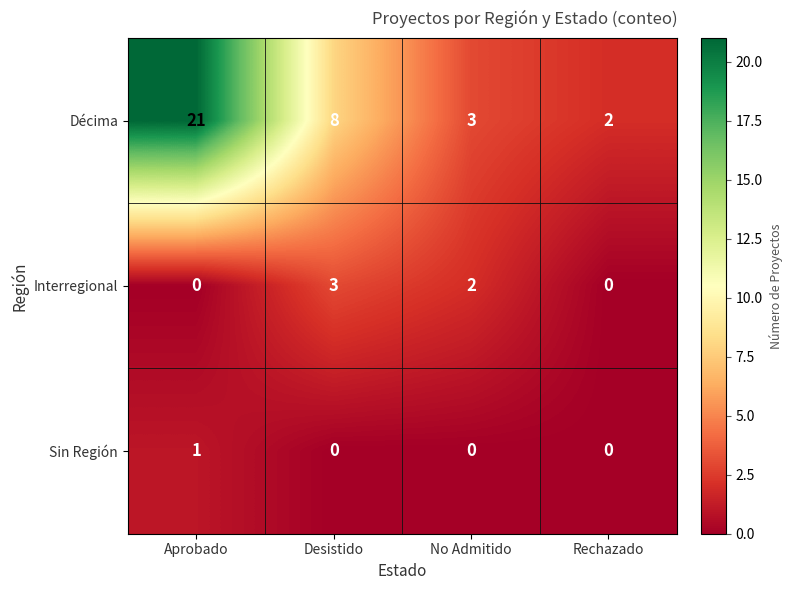

The value of Interregional at Desistido is 1. True or false?

False